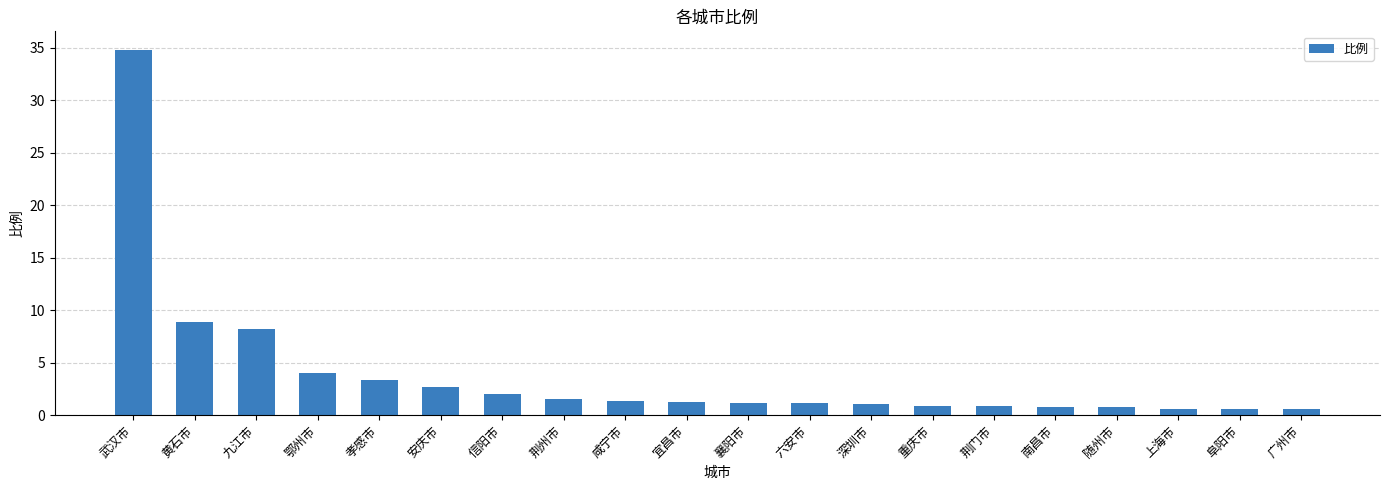

What is the sum of all values?

76.3